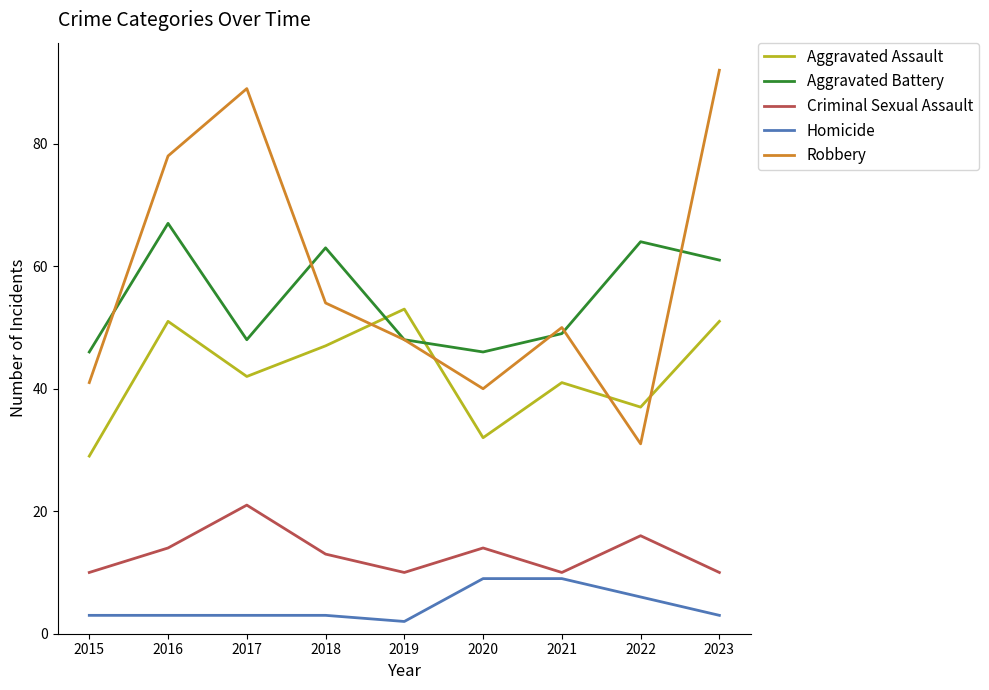

What is the approximate value of Robbery at 2020?

40